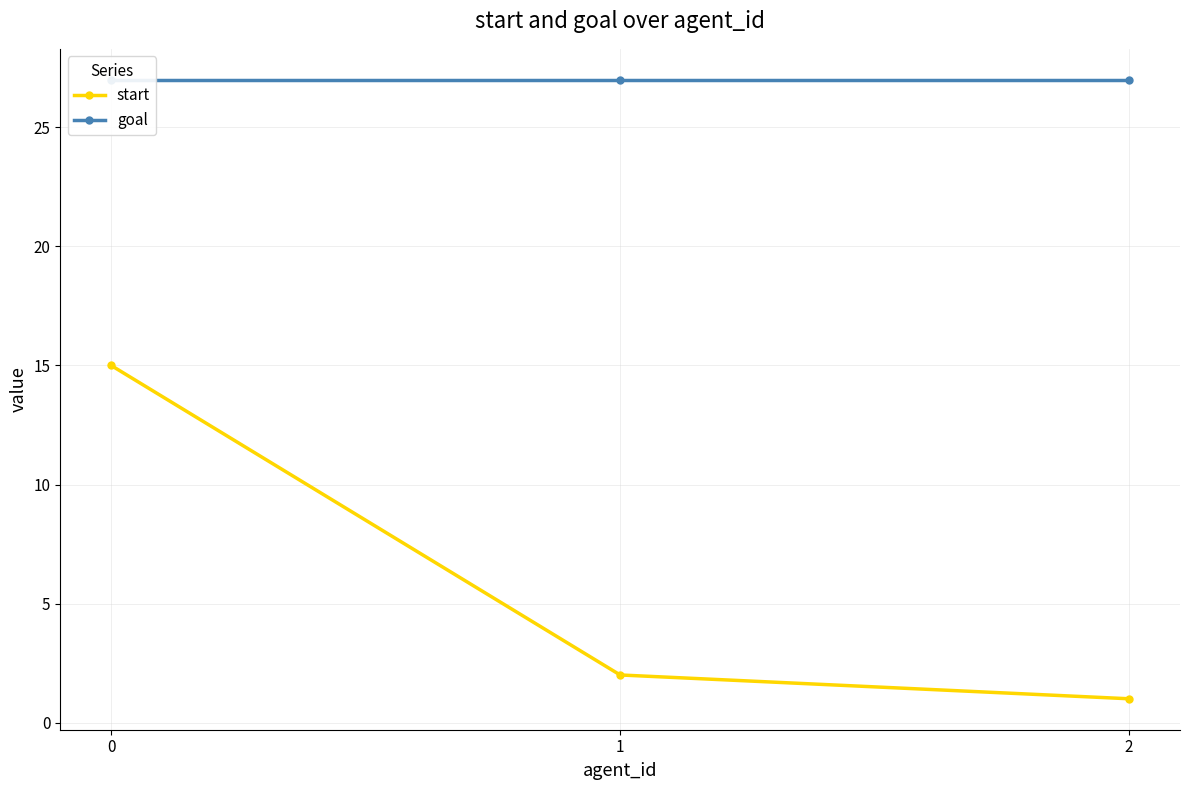

Does the chart have visible grid lines?

Yes